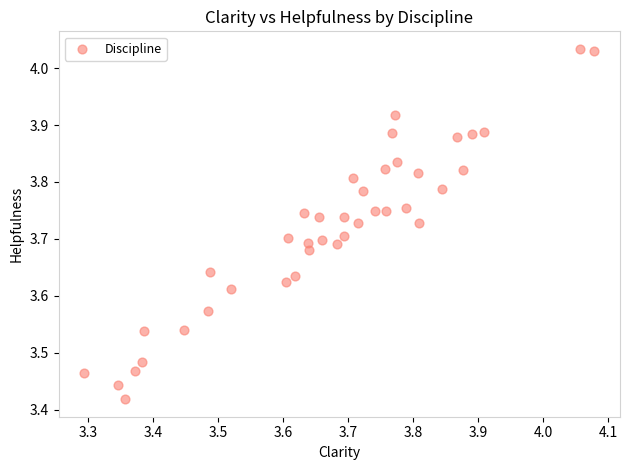

What is the range of X values (max minus min)?

0.8